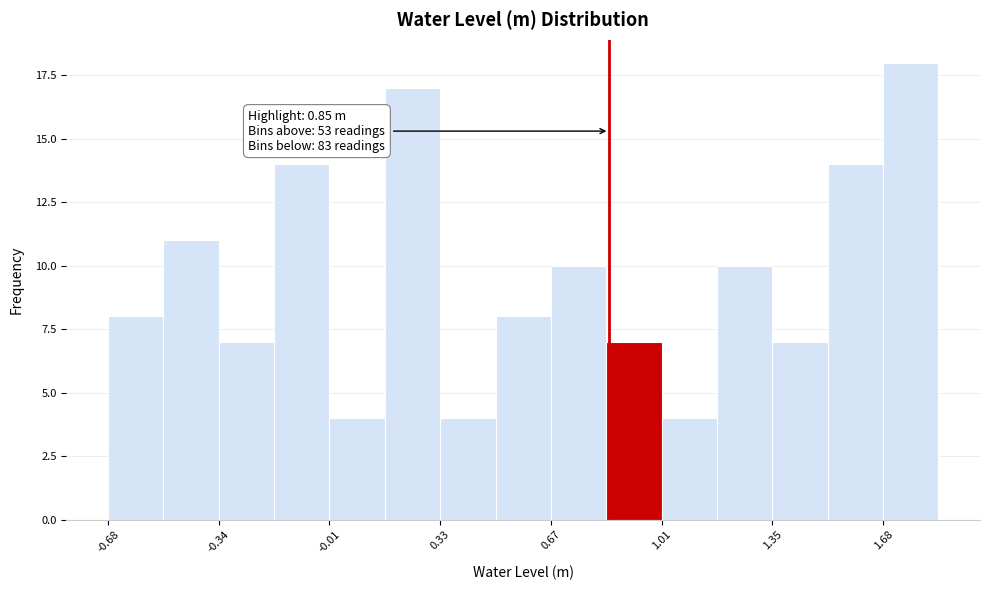

Read against the x-axis, roughly where is the centre of the tallest bar?

1.75